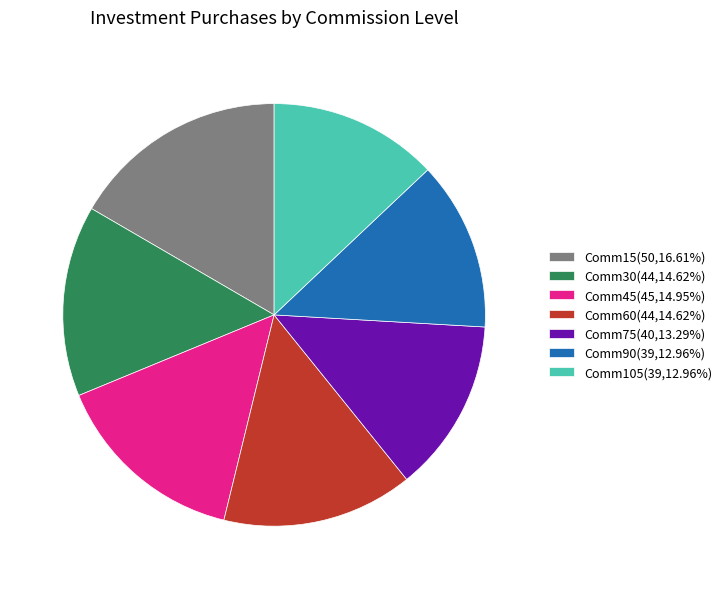

What is the ratio of the value at Comm15(50,16.61%) to the value at Comm45(45,14.95%)?

1.1